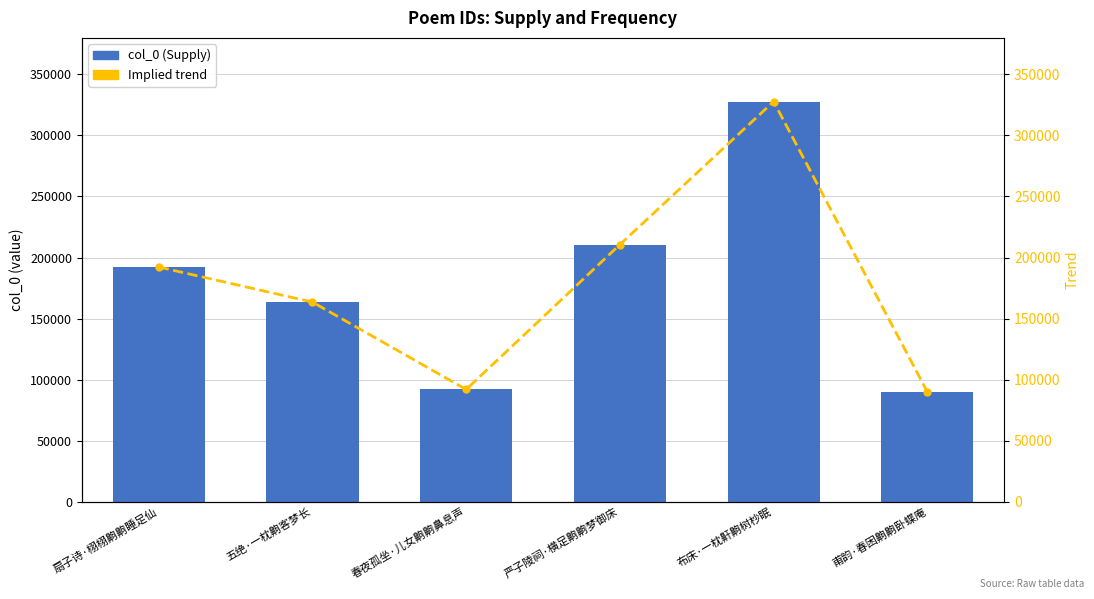

List the labels in order of col_0 value, smallest first.

甫韵·春困齁齁卧蝶庵, 春夜孤坐·儿女齁齁鼻息声, 五绝·一枕齁客梦长, 扇子诗·栩栩齁齁睡足仙, 严子陵祠·横足齁齁梦御床, 布床·一枕鼾齁树杪眠